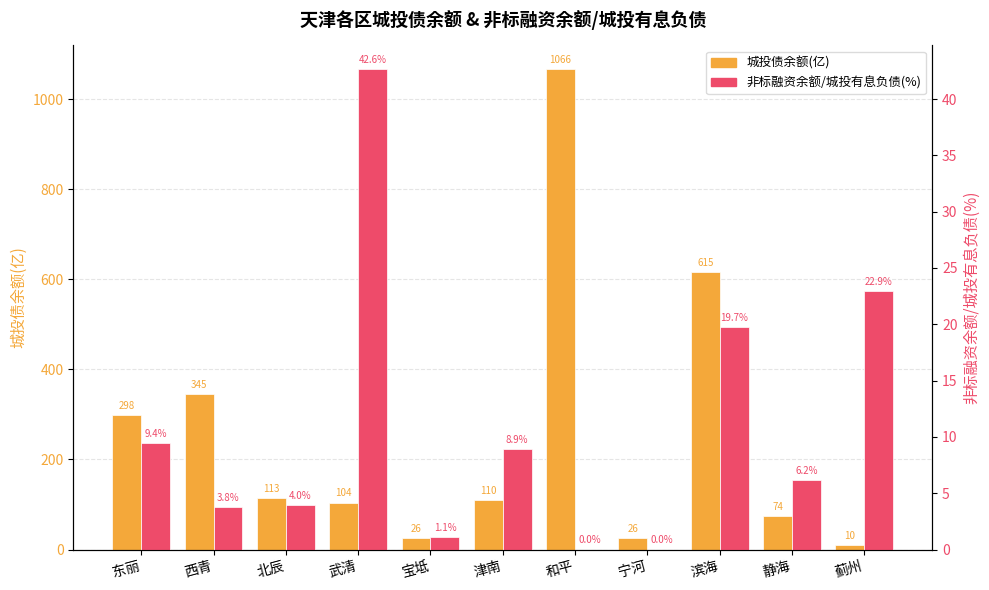

At which label does 城投债余额(亿) first exceed 110?

东丽